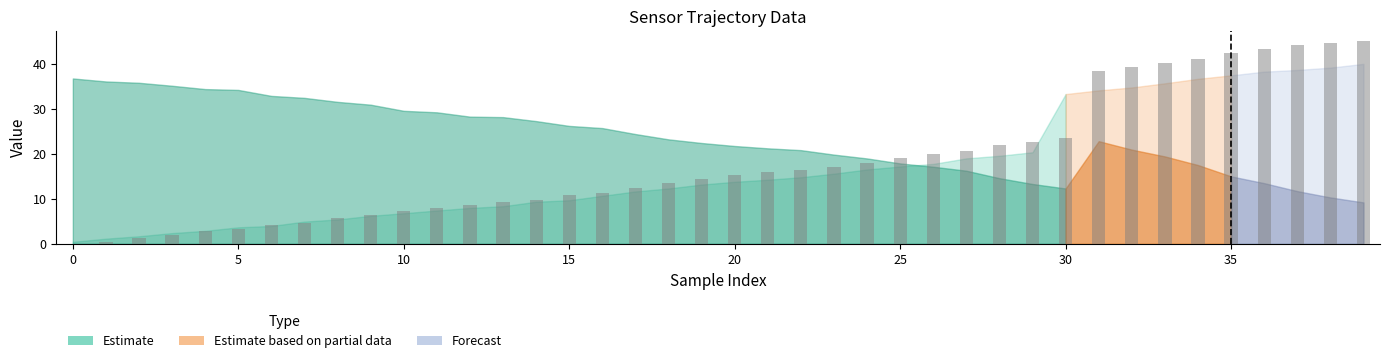

What is the greatest value displayed?

45.0